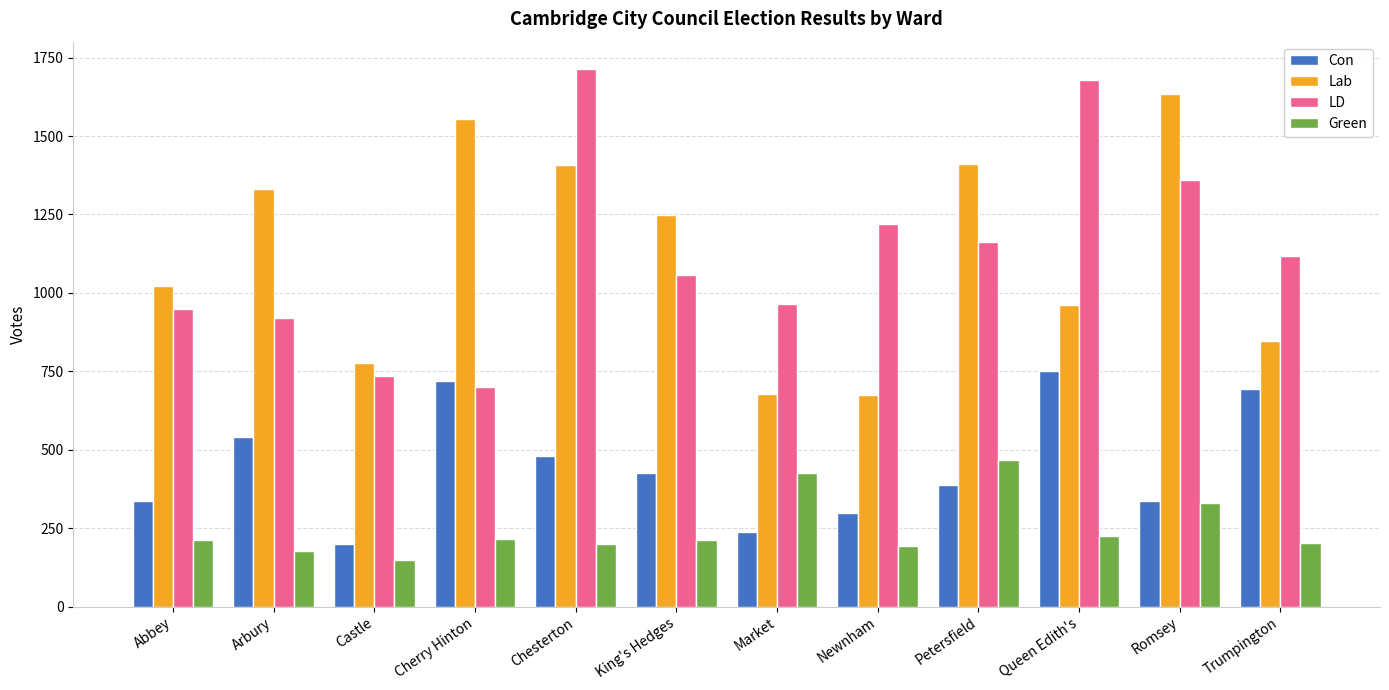

How many categories are shown in the chart?

12